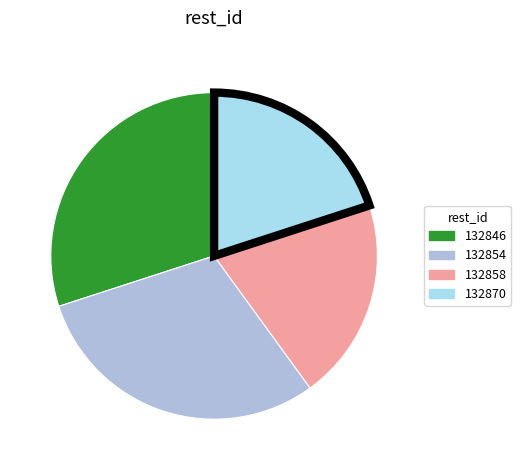

To the nearest percent, what portion does 132858 represent?

20%